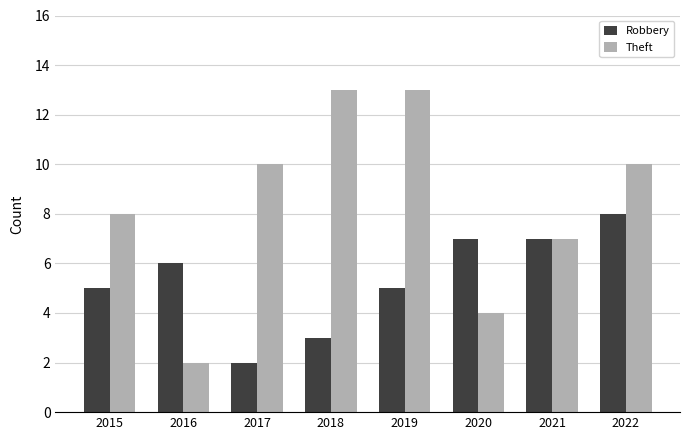

Reading left to right, list all the values displayed in this chart.

Robbery: 2015=5	2016=6	2017=2	2018=3	2019=5	2020=7	2021=7	2022=8
Theft: 2015=8	2016=2	2017=10	2018=13	2019=13	2020=4	2021=7	2022=10